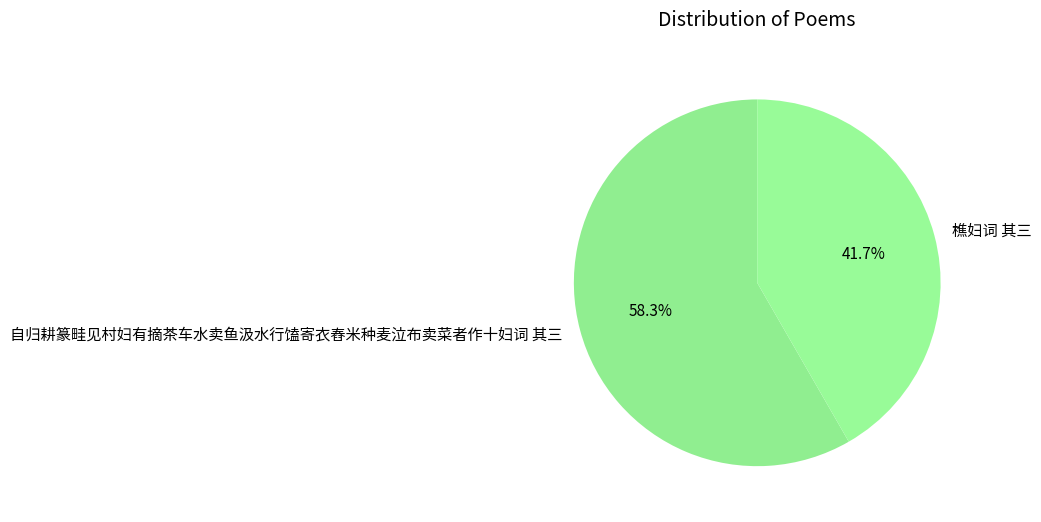

To the nearest percent, what percentage of the pie is 樵妇词 其三?

42%